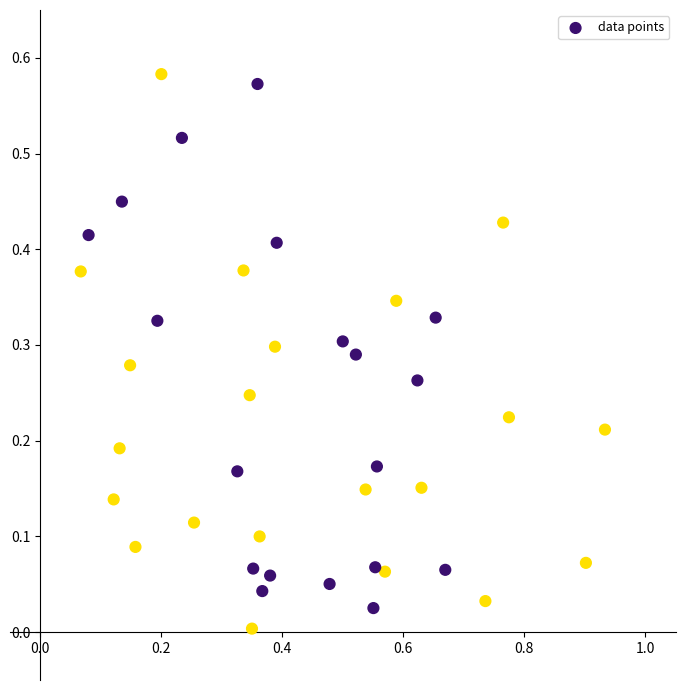

What is the range of X values (max minus min)?

0.9